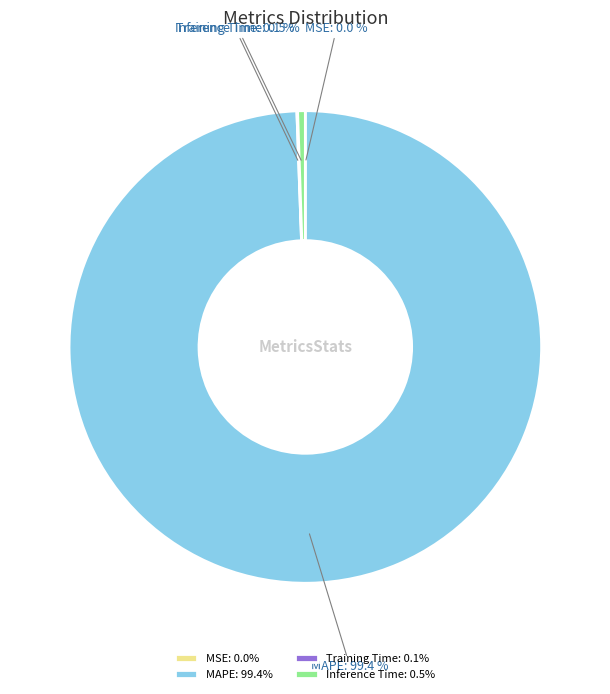

Is there a majority slice in this chart?

Yes